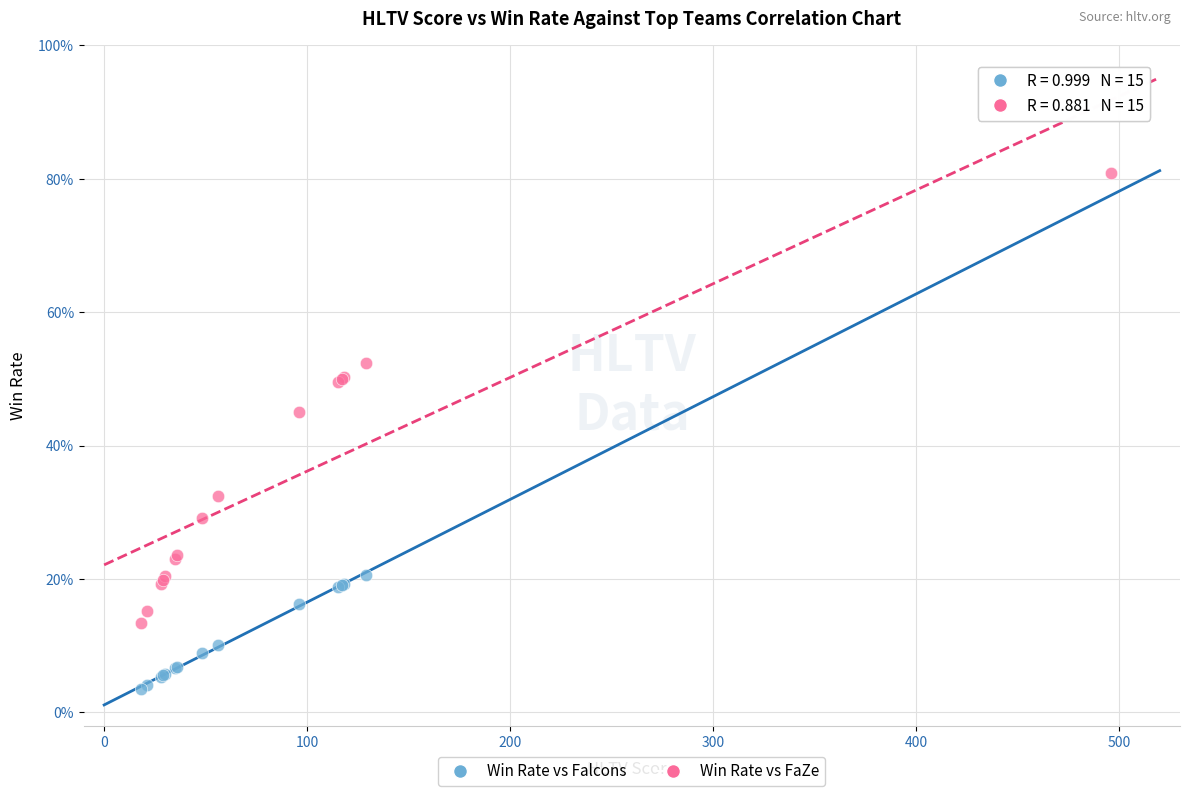

Which series contains the lowest Y value?

Win Rate vs Falcons